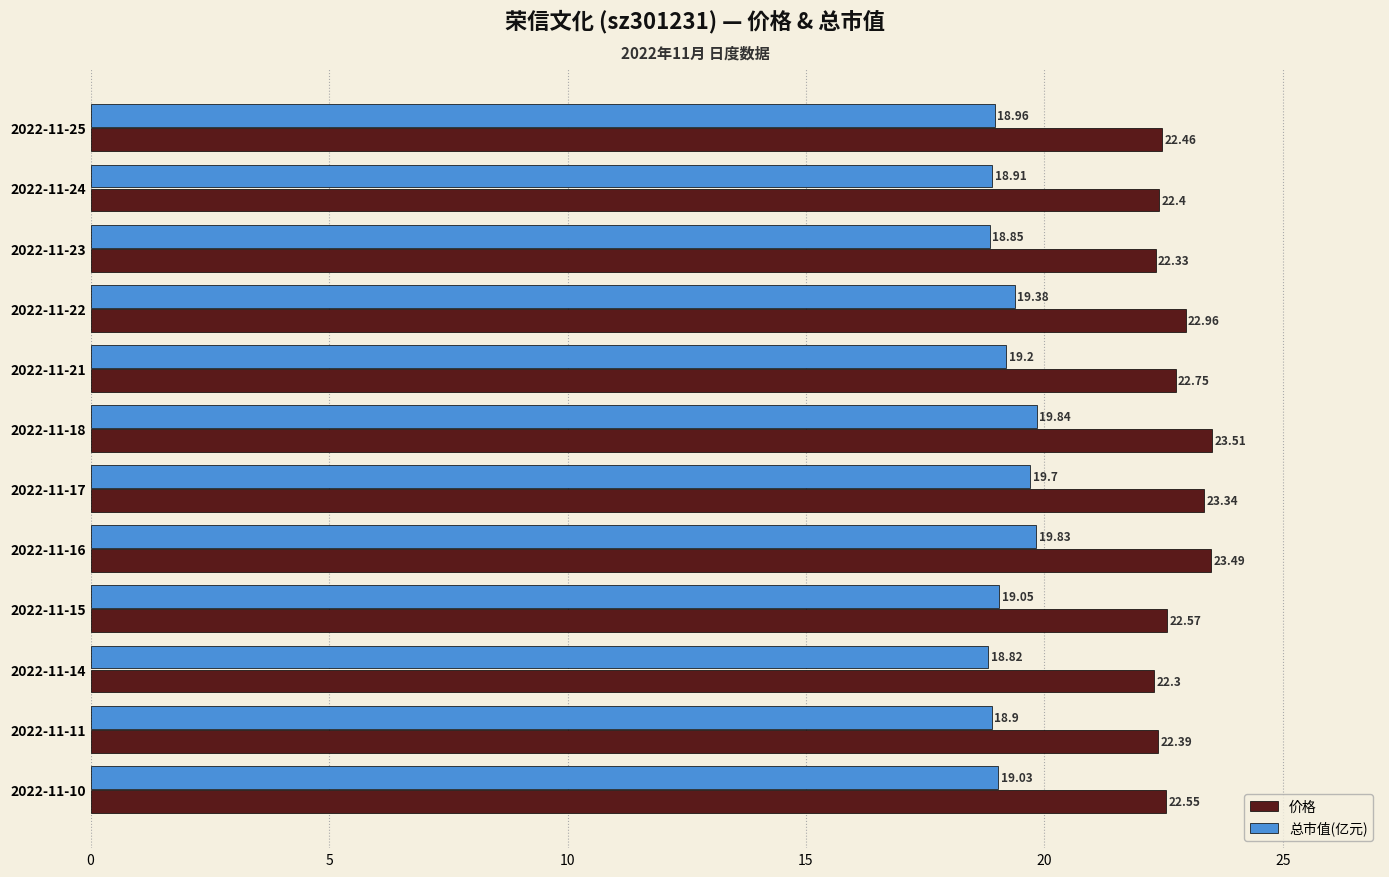

What is the total value across all series at 2022-11-25?

41.4